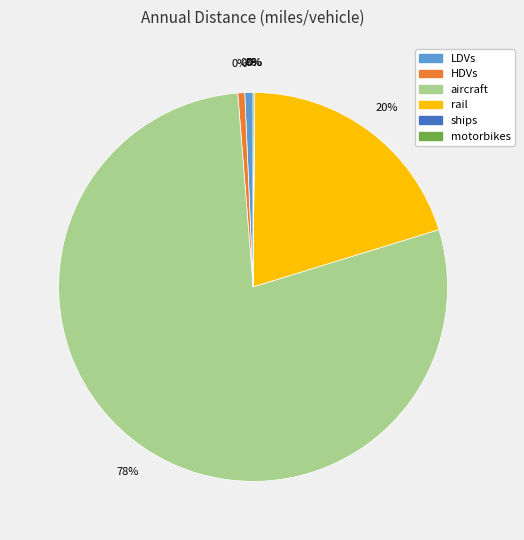

Count the number of slices in the pie.

6